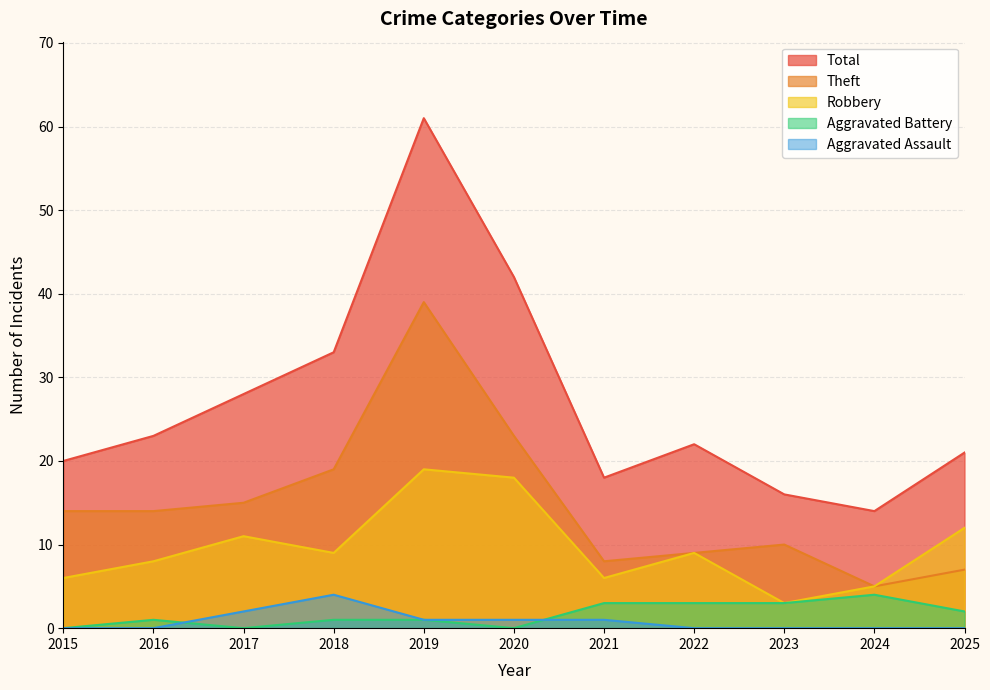

What is the total value across all series at 2019?

121